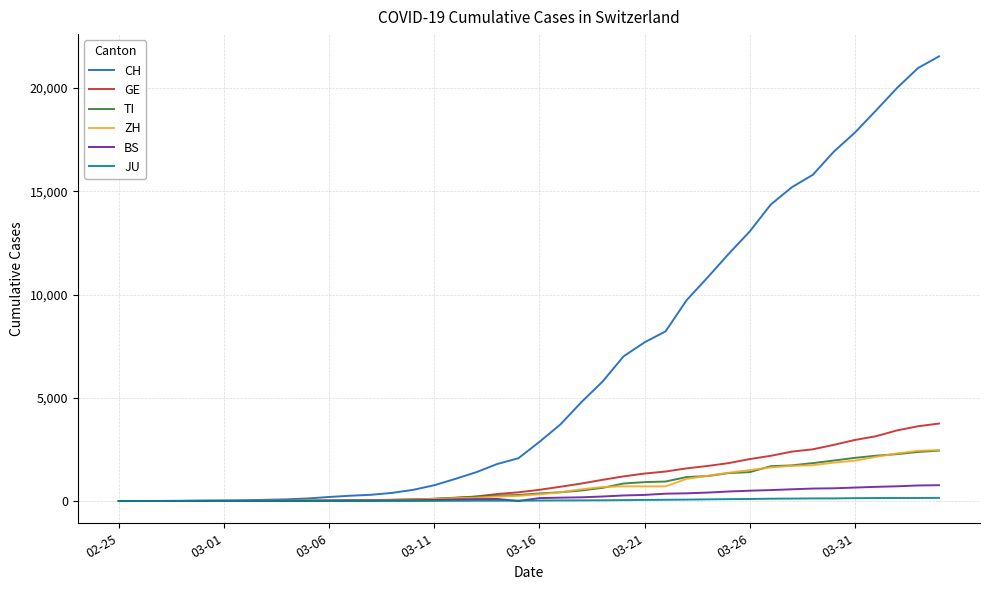

What is the greatest value displayed?

21535